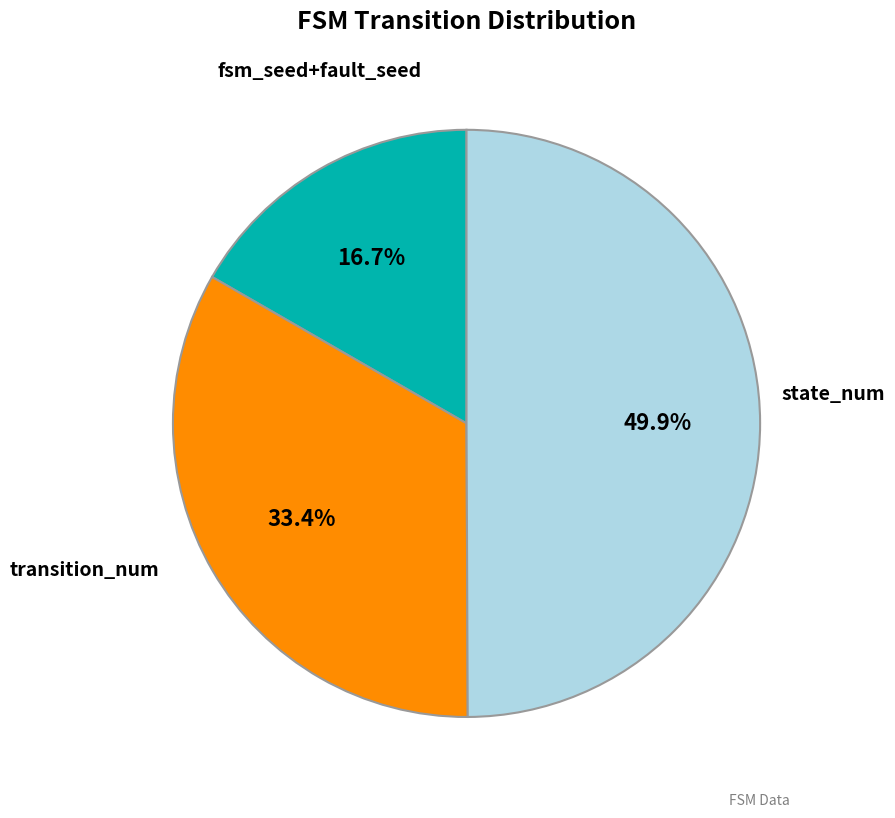

Count the number of slices in the pie.

3